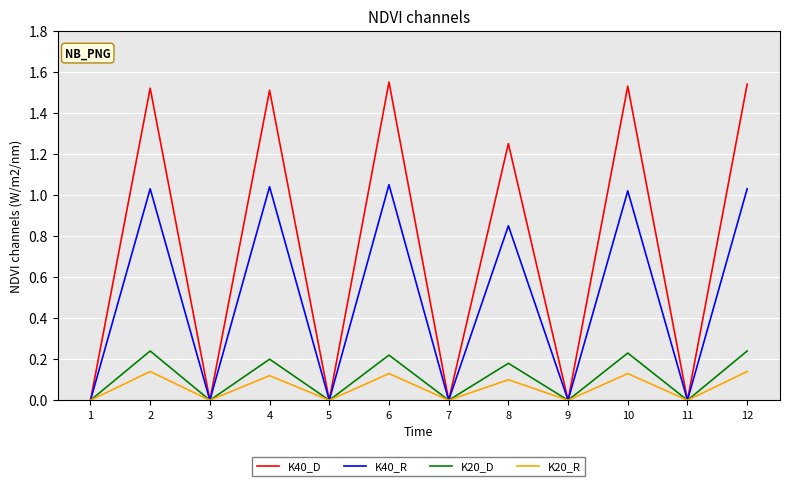

Does the chart have visible grid lines?

Yes